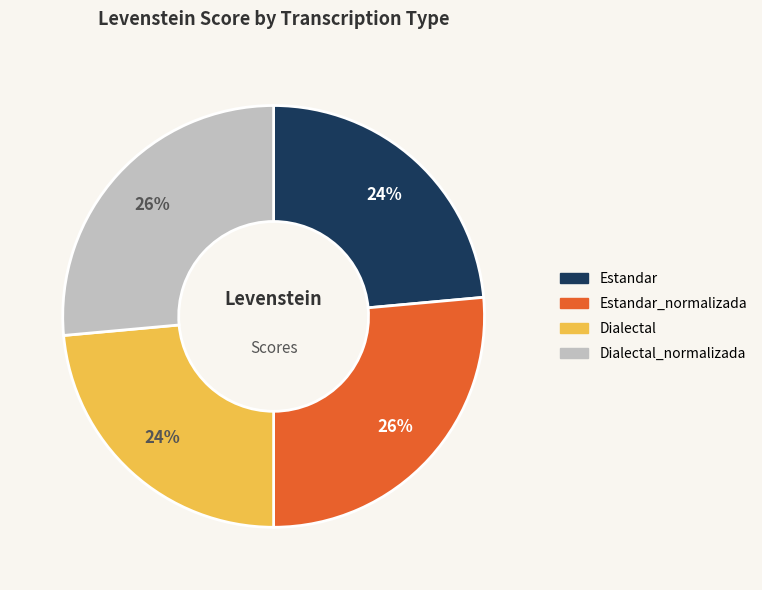

Does any single category account for the majority?

No